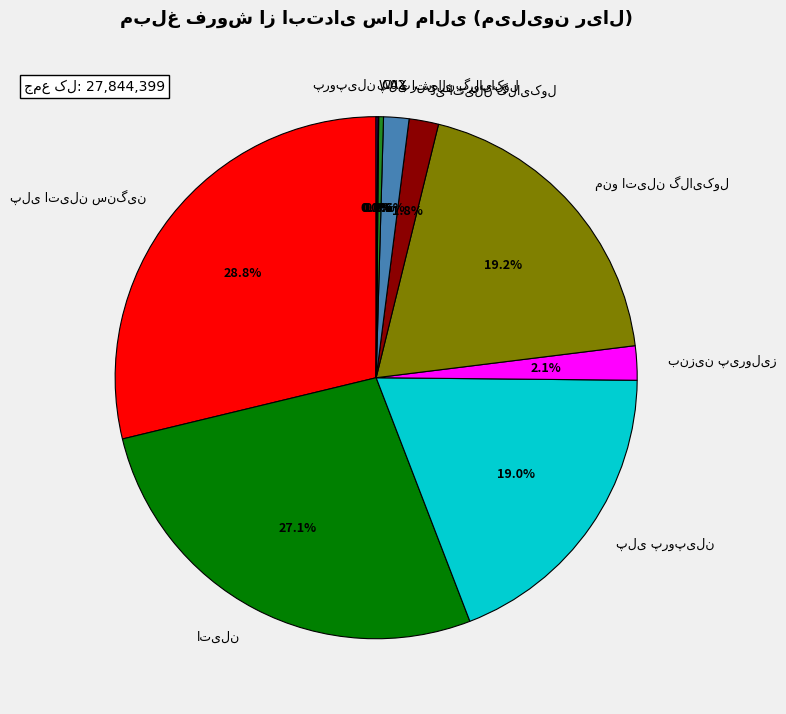

Does any single category account for the majority?

No